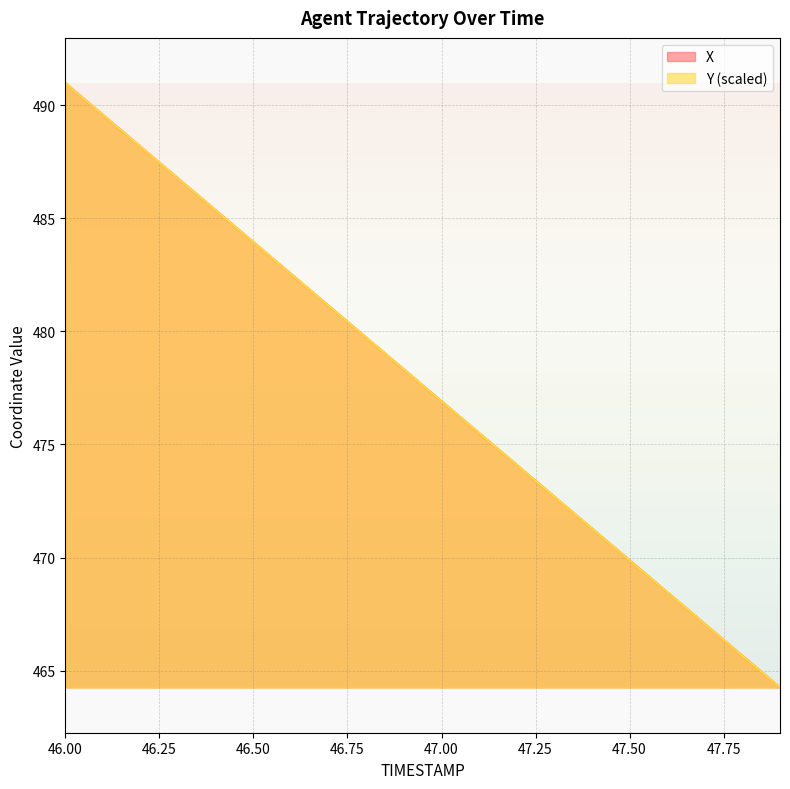

What is the greatest value displayed?

491.0